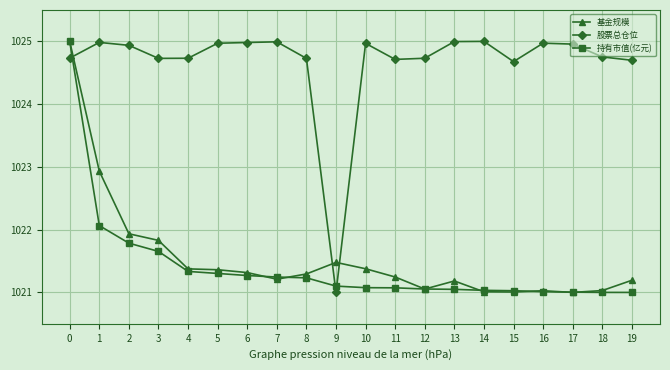

The value of 基金规模 at 5 is 1021.4. True or false?

True